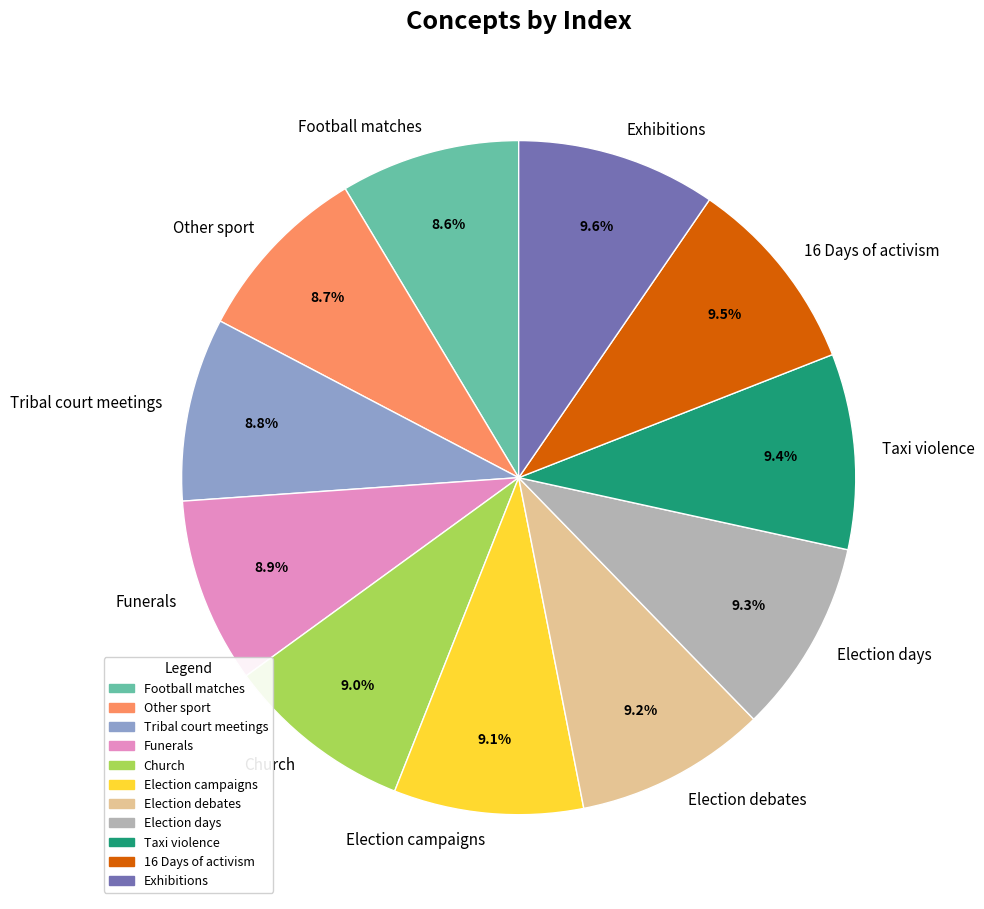

The Funerals slice represents 9% of the pie. True or false?

True